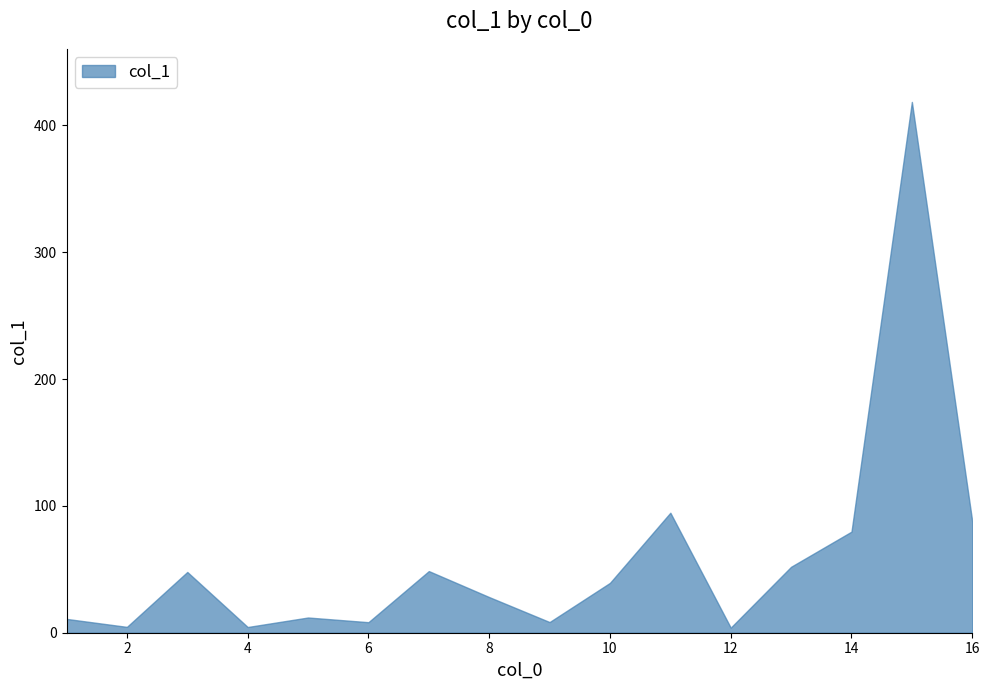

What is the maximum value shown in the chart?

418.5